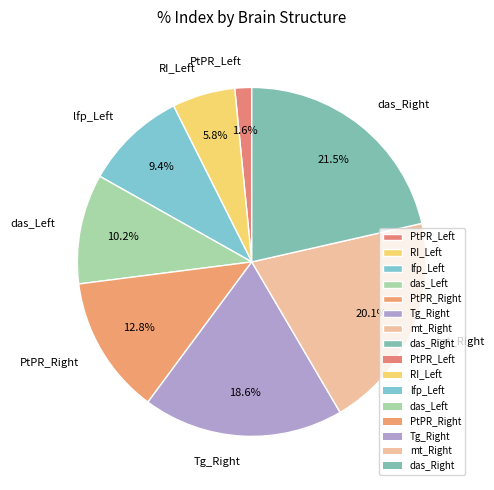

Approximately how many times larger is the value at Tg_Right compared to mt_Right?

0.9